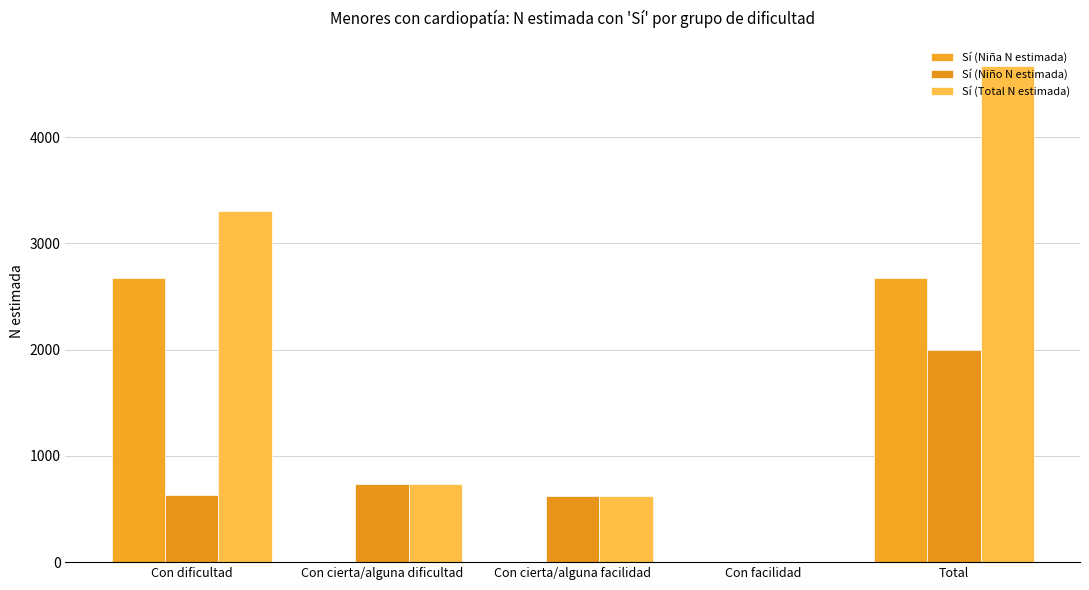

Is it true that Sí (Total N estimada) equals 0 at Con facilidad?

True